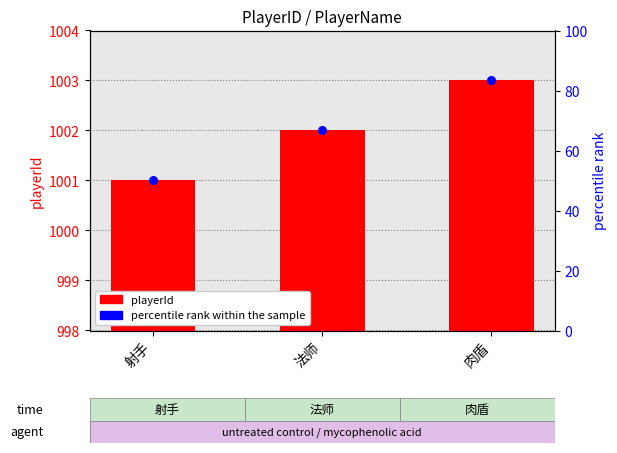

Which series has the largest total across all categories?

playerId